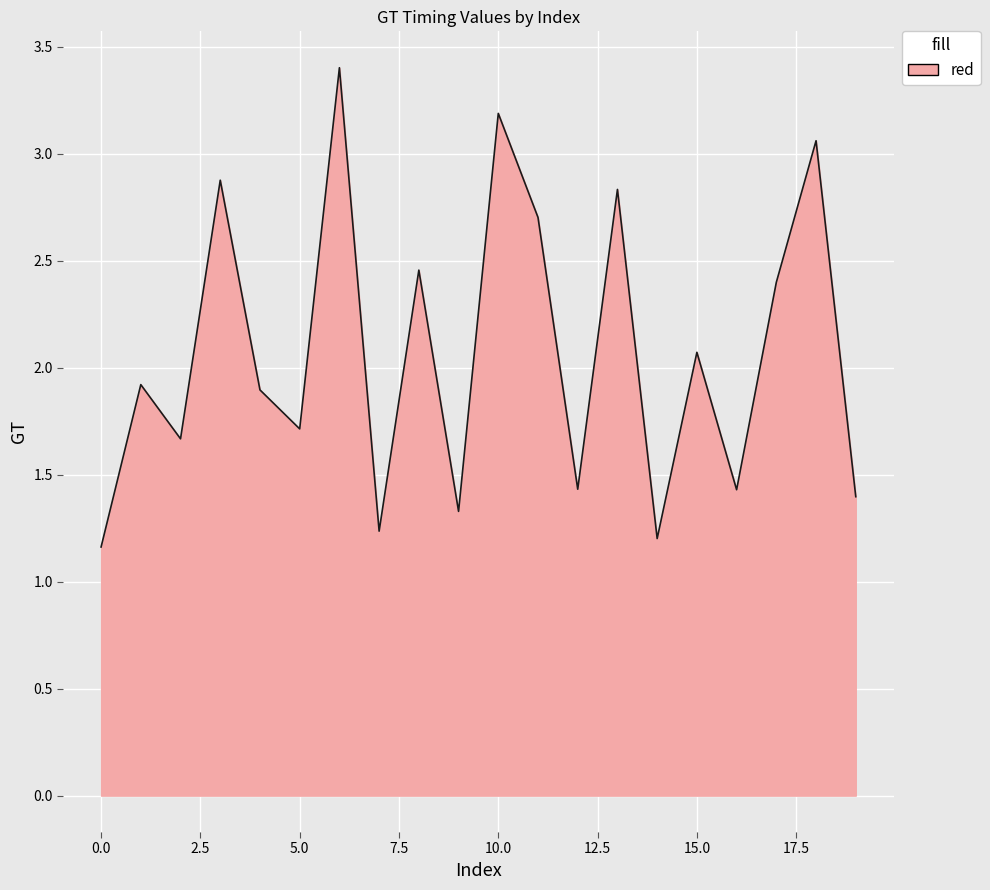

What is the greatest value displayed?

3.4